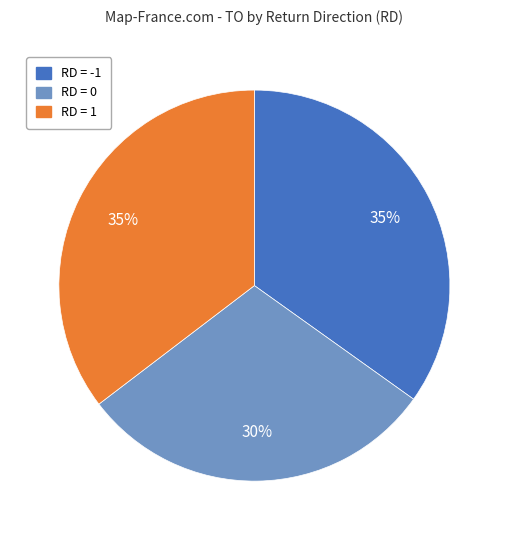

To the nearest percent, what is the average slice percentage?

33%